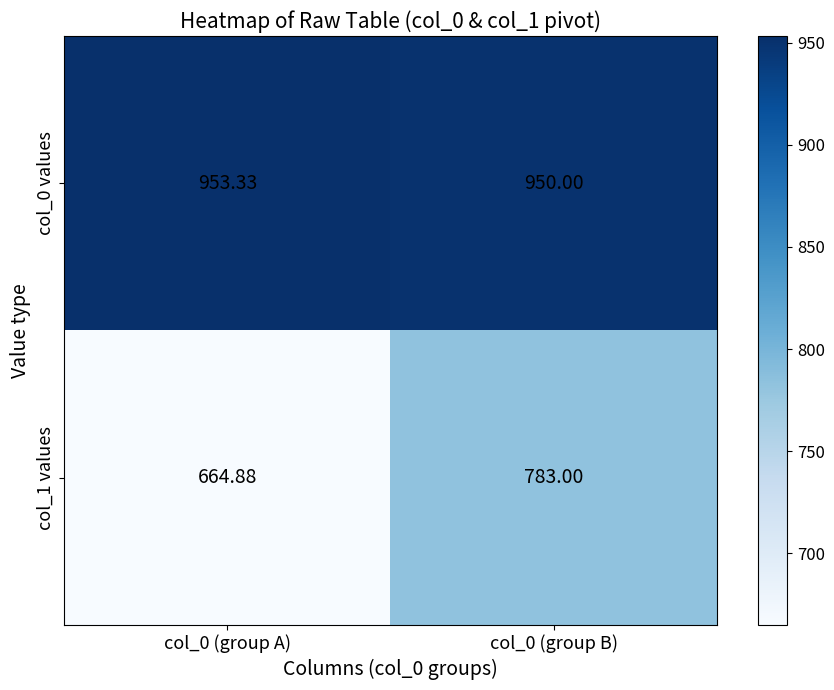

Is the value of col_1 values at col_0 (group A) greater than the value of col_0 values at col_0 (group A)?

No